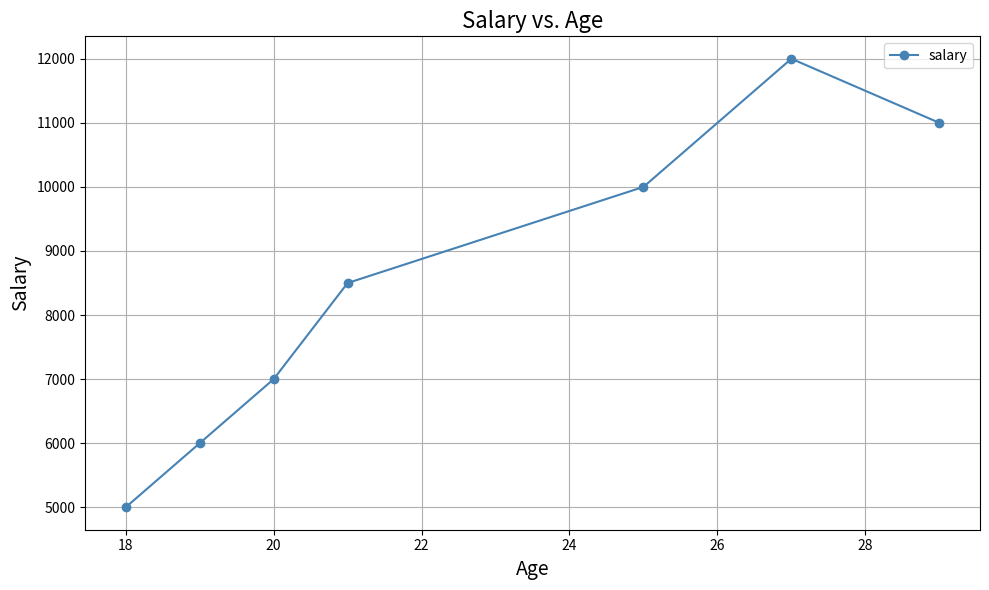

Is this an area chart (filled region under the line)?

No